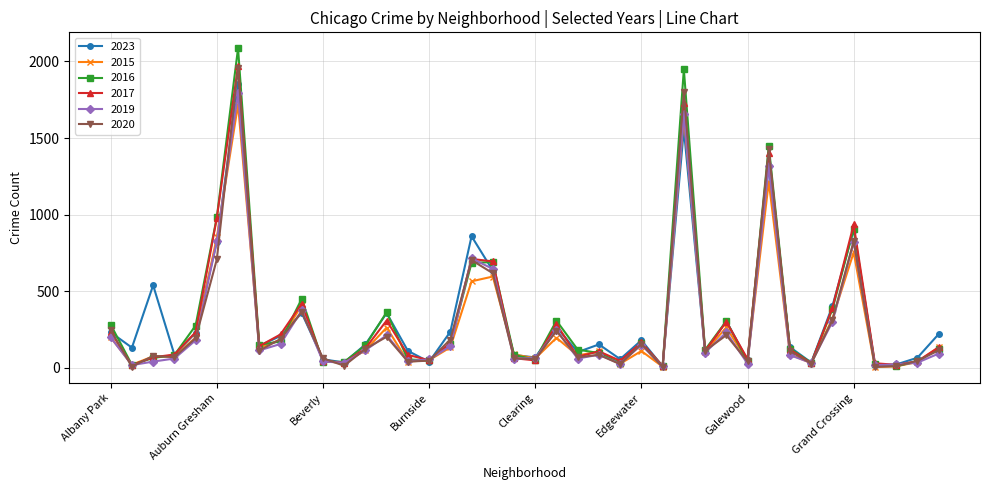

At how many categories does at least one series exceed 1136?

3